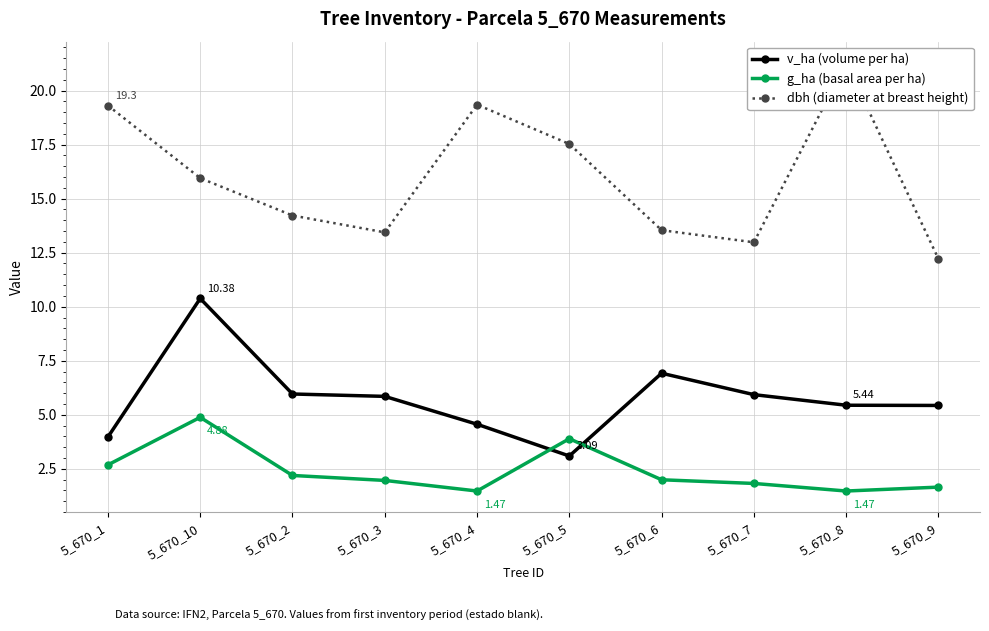

Which series has the largest range (max minus min)?

dbh (diameter at breast height)